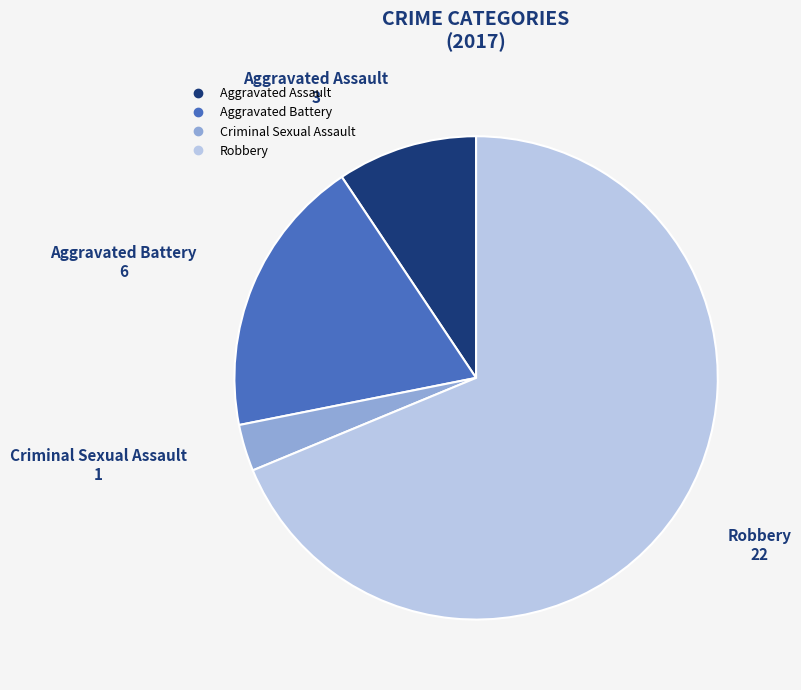

Is it true that Robbery is 82% of the pie?

False